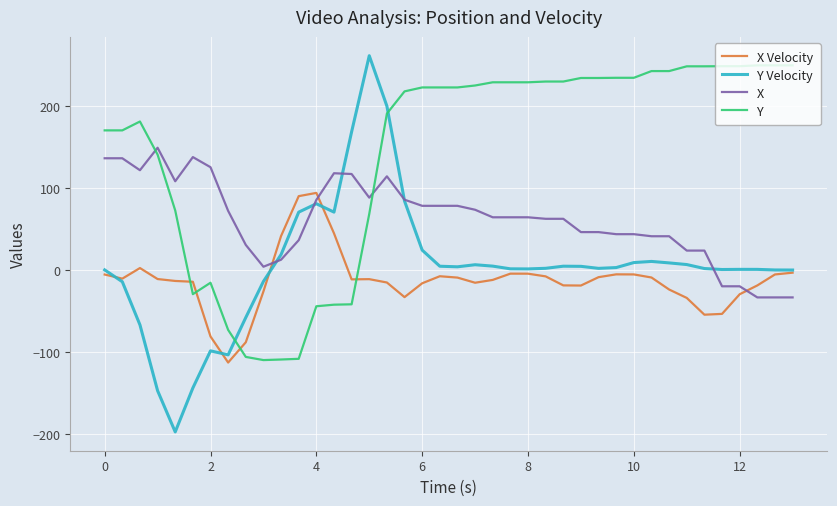

Which series has the largest range (max minus min)?

Y Velocity